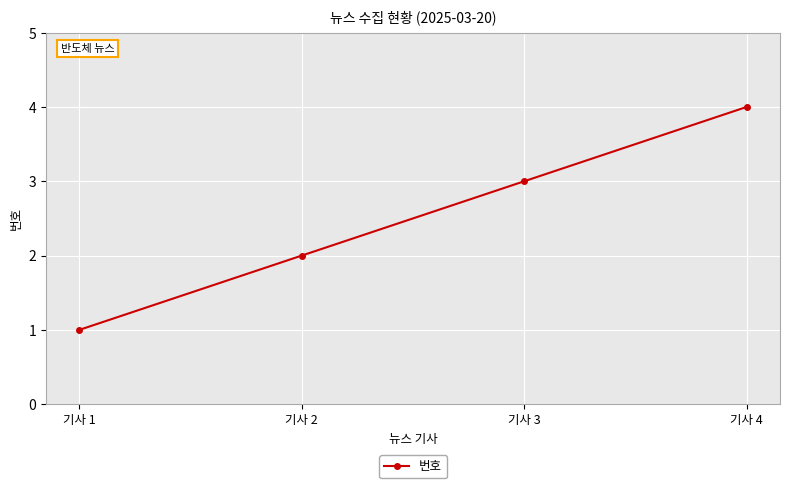

Rank the categories by value from highest to lowest.

기사 4, 기사 3, 기사 2, 기사 1